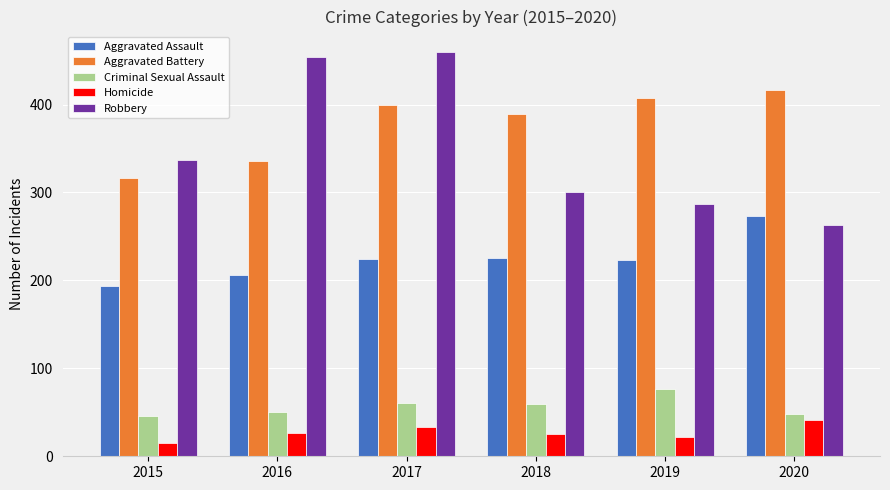

What is the lowest value of the Robbery series?

263